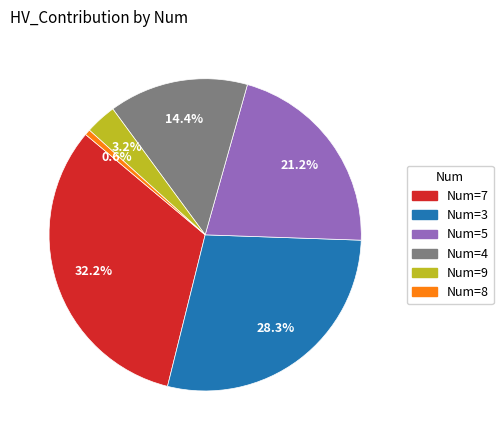

Between Num=4 and Num=5, which is larger?

Num=5